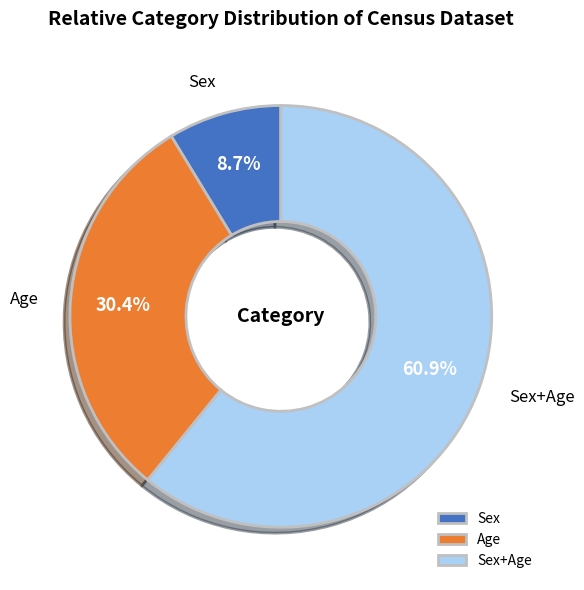

Approximately how many times larger is the value at Sex compared to Sex+Age?

0.1